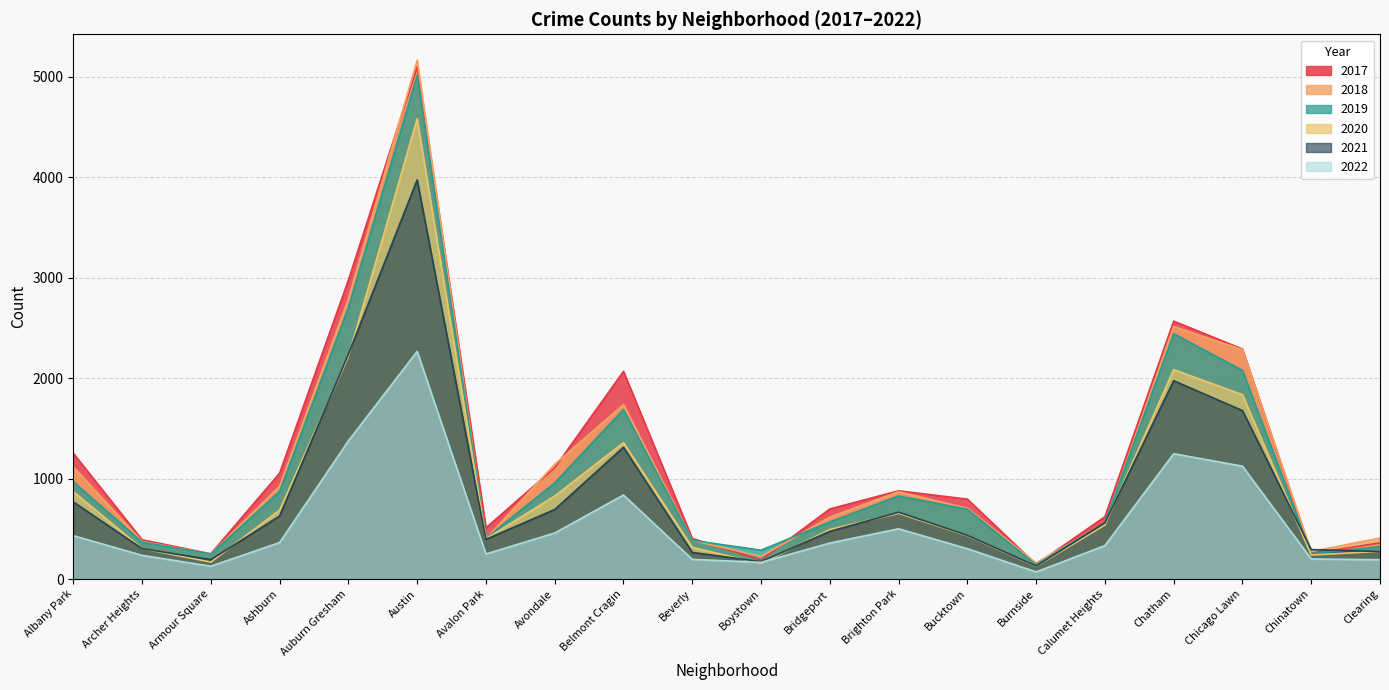

What is the highest value of the 2020 series?

4578